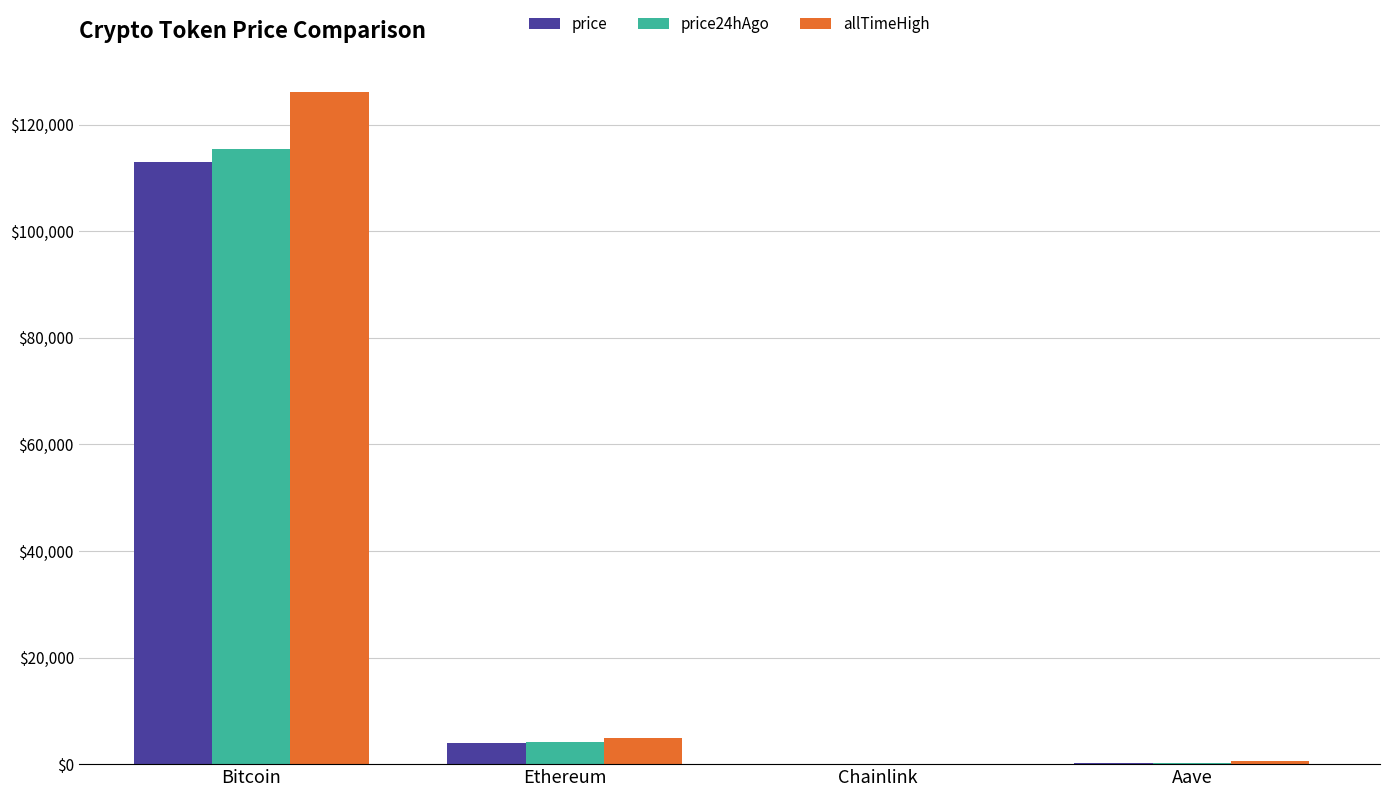

The allTimeHigh series shows 126080.0 at Bitcoin. True or false?

True